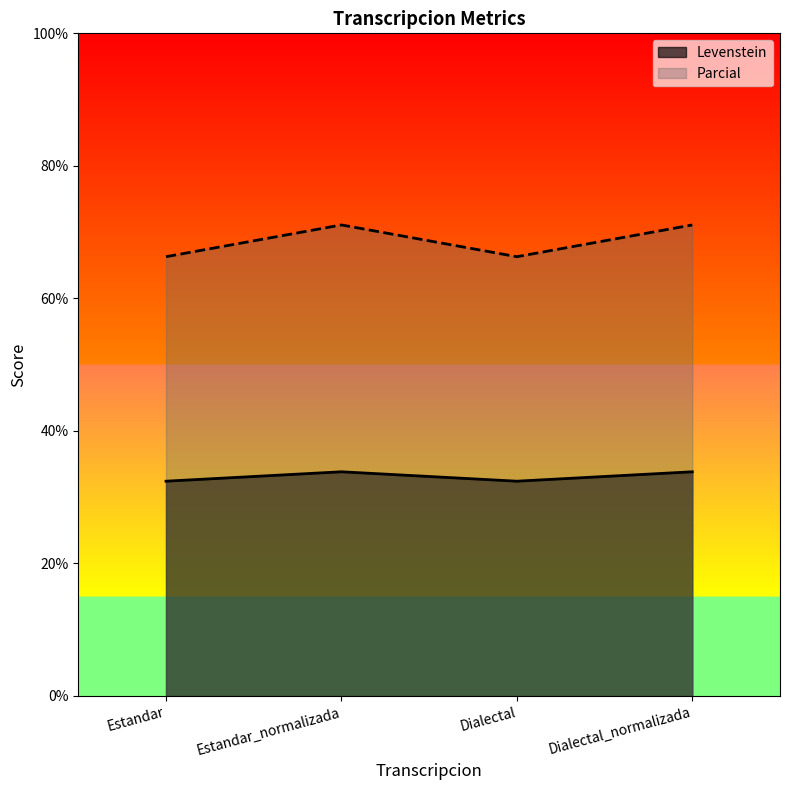

Which series has the largest total across all categories?

Parcial